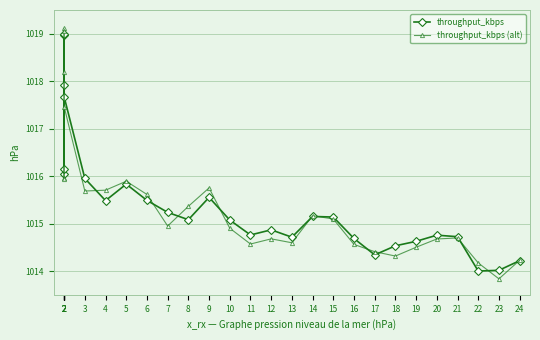

What is the difference between the second highest and second lowest values in the throughput_kbps (alt) series?

4.9